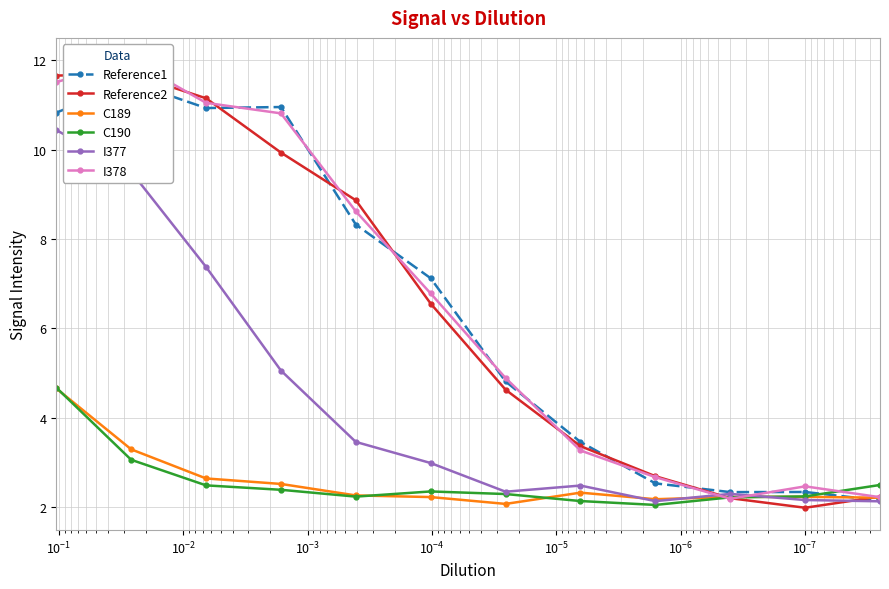

At how many categories does at least one series exceed 3?

8